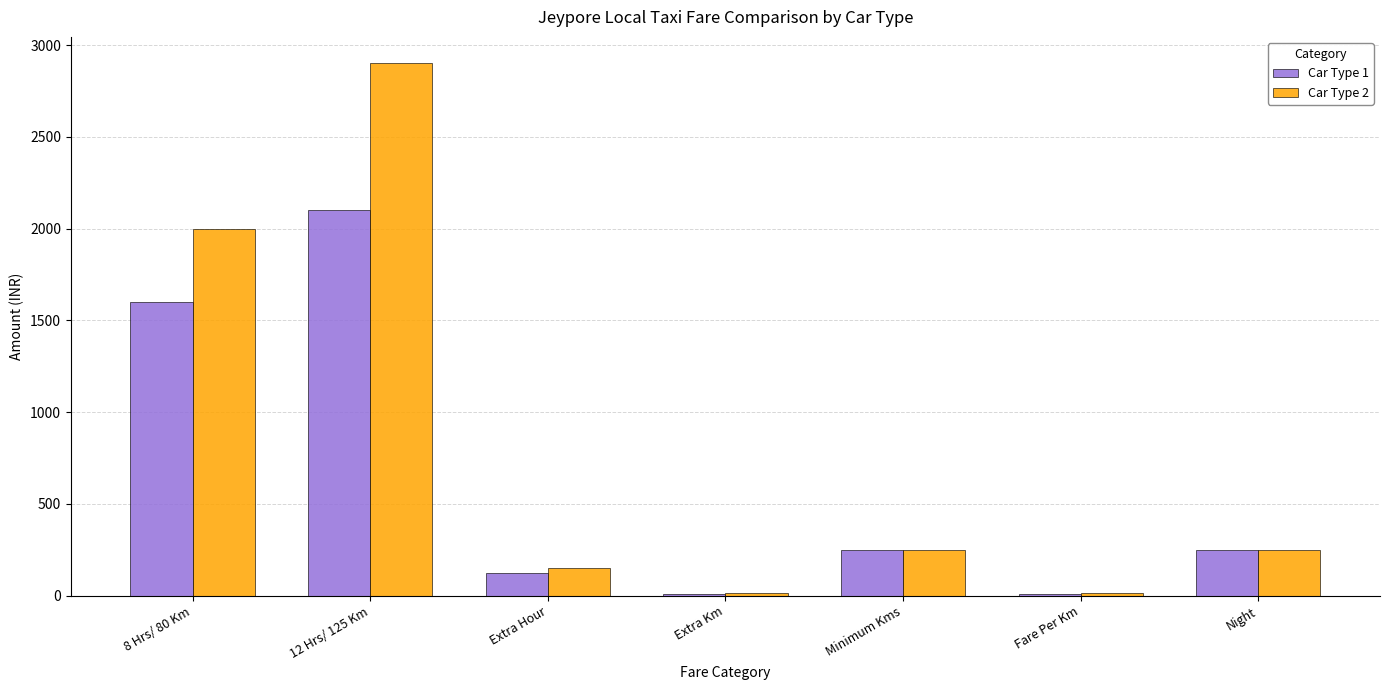

At 12 Hrs/ 125 Km, list the series in order from smallest to largest.

Car Type 1, Car Type 2